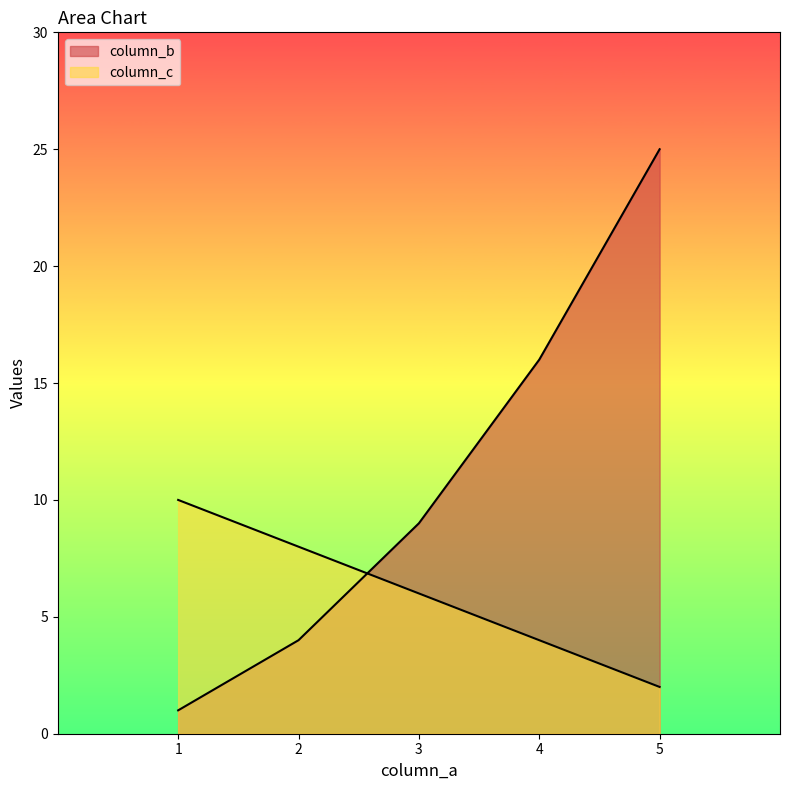

After their last crossing, which series has the higher values: column_c or column_b?

column_b